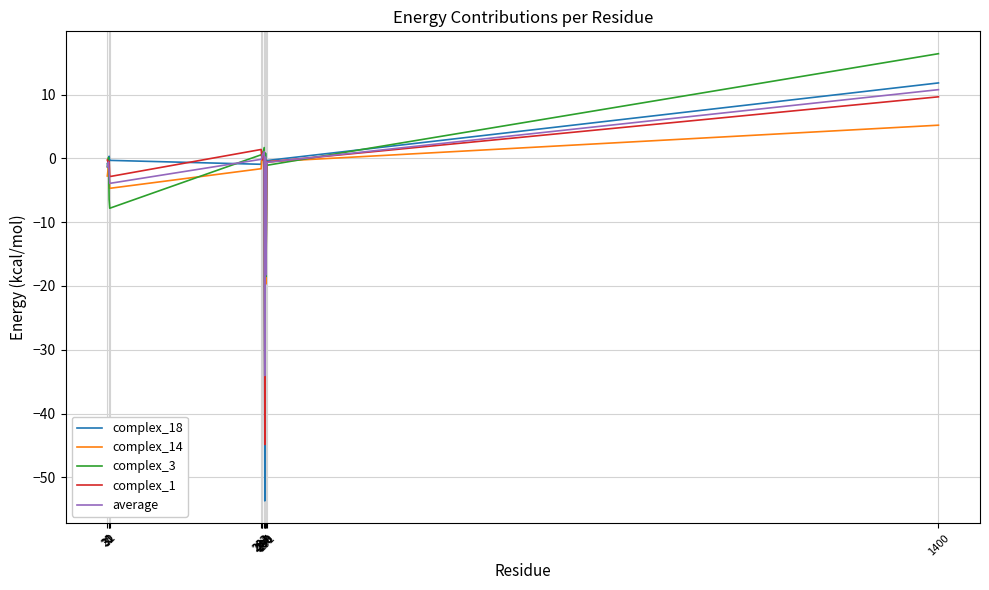

Which series has the largest range (max minus min)?

complex_18